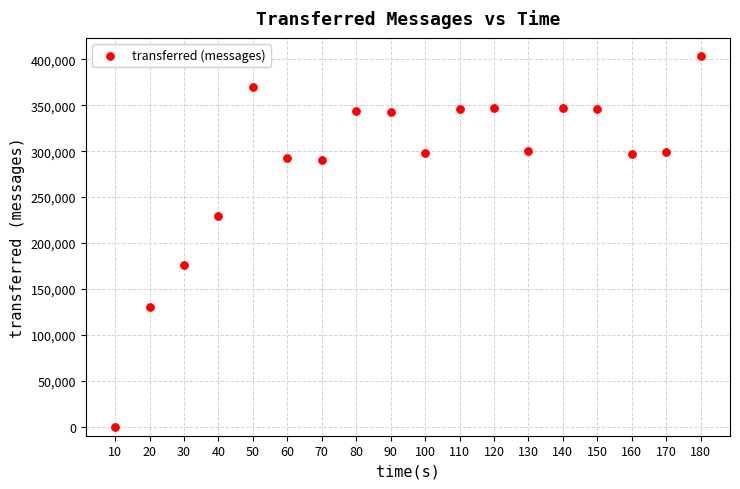

What is the range of Y values (max minus min)?

403380